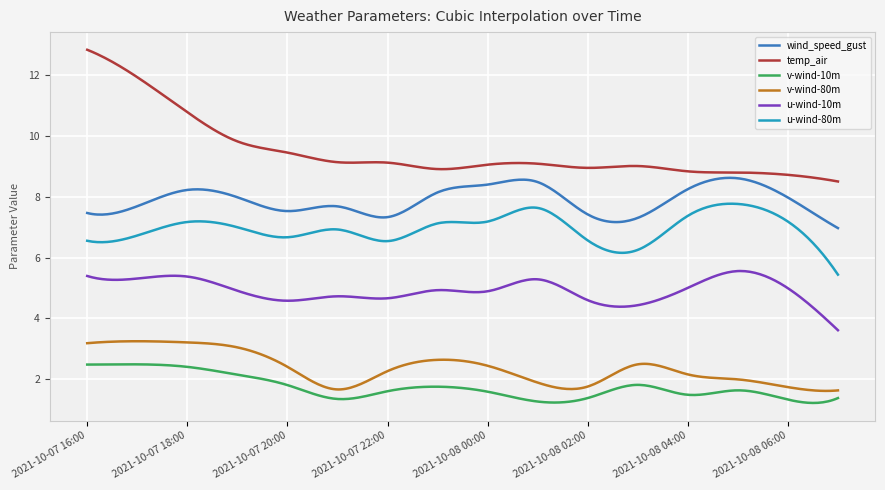

Does the chart have visible grid lines?

Yes